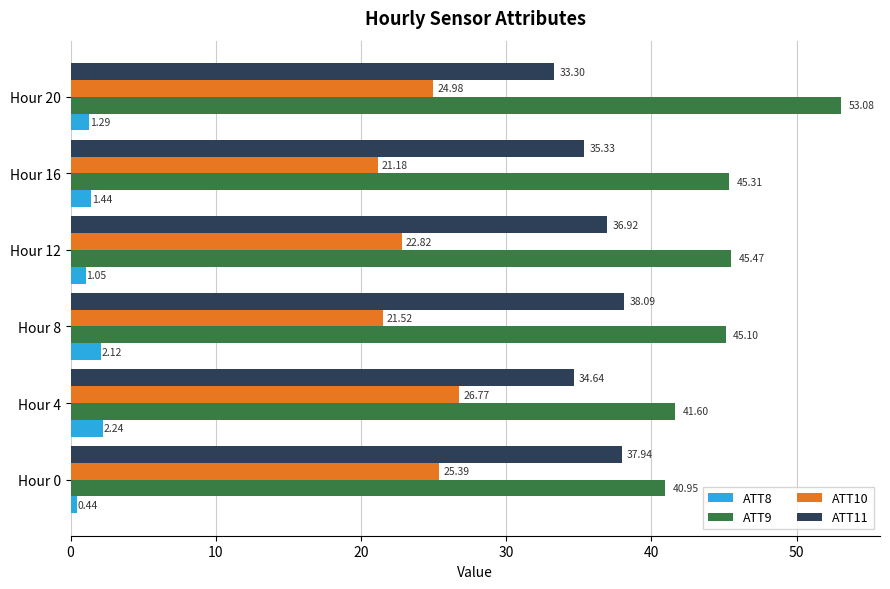

At how many categories does at least one series exceed 52?

1